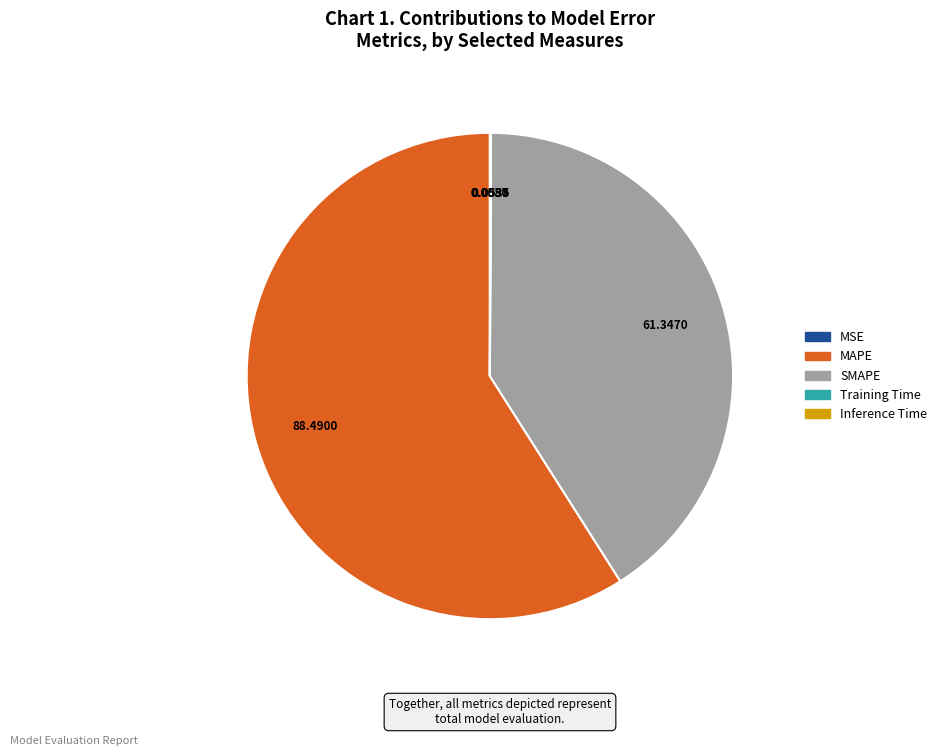

What is the ratio of the value at SMAPE to the value at MAPE?

0.7